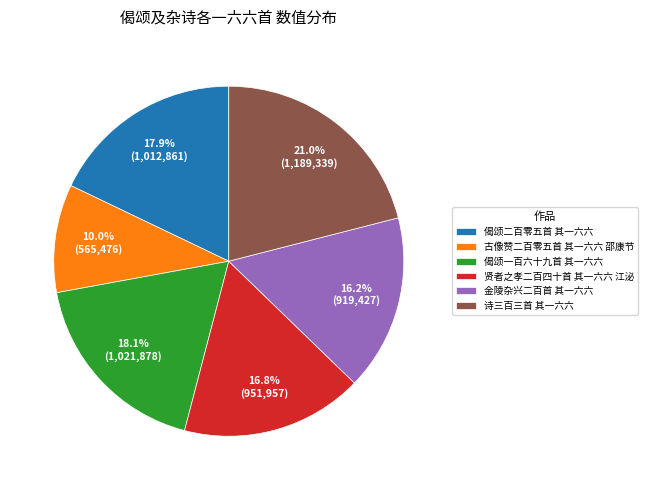

What is the smallest slice in the pie chart?

古像赞二百零五首 其一六六 邵康节